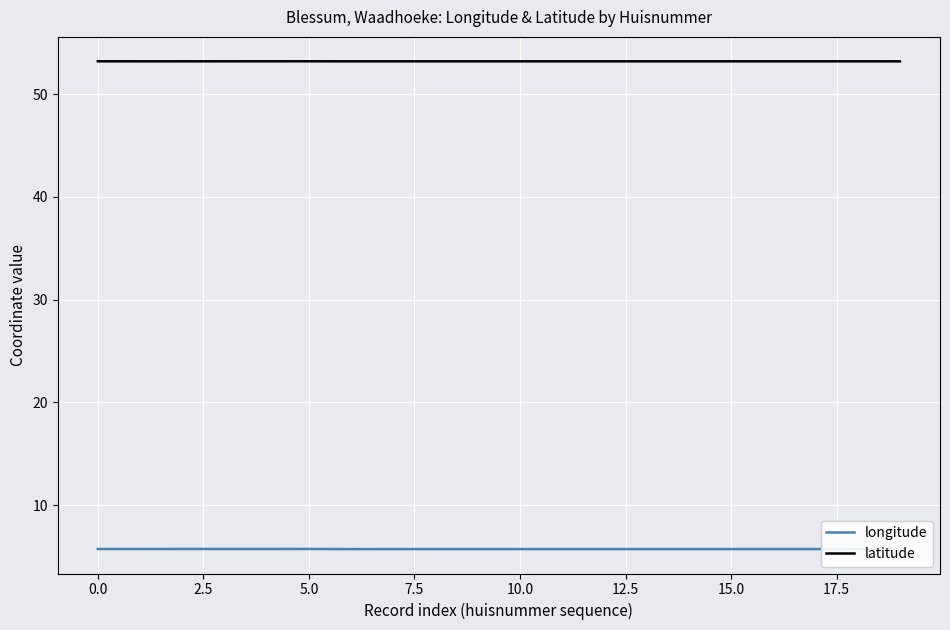

True or false: latitude and longitude intersect in this chart.

False